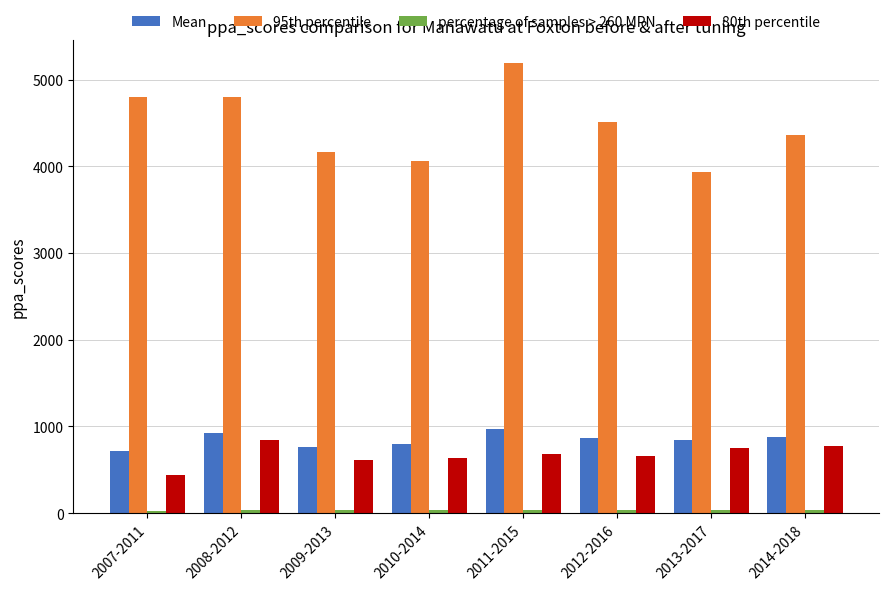

What is the minimum value shown in the chart?

29.7